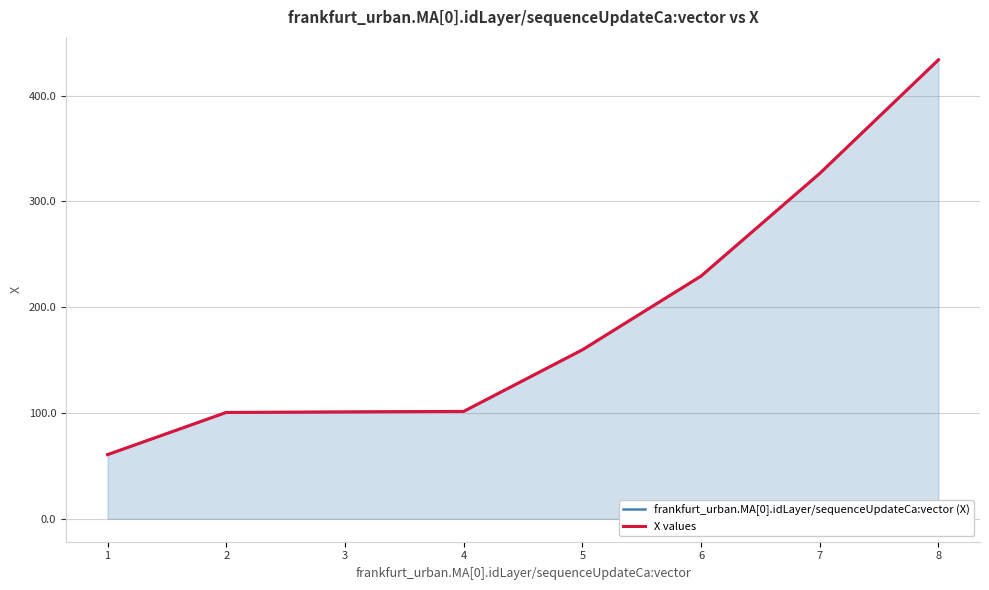

True or false: frankfurt_urban.MA[0].idLayer/sequenceUpdateCa:vector (X) and X values cross at least once.

False